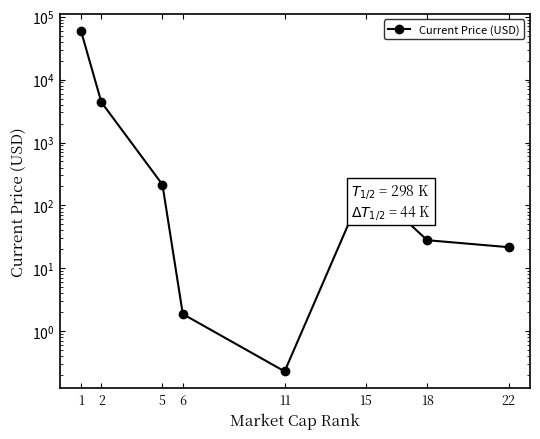

True or false: the data shows 327.1 at 5.

False